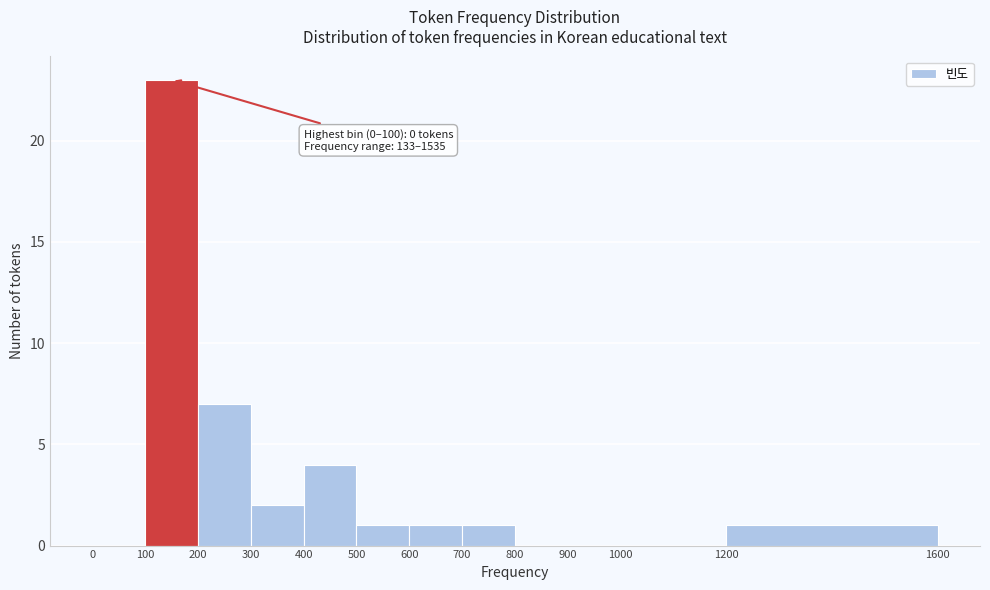

Over which range of the x-axis is the bar tallest?

100 to 200